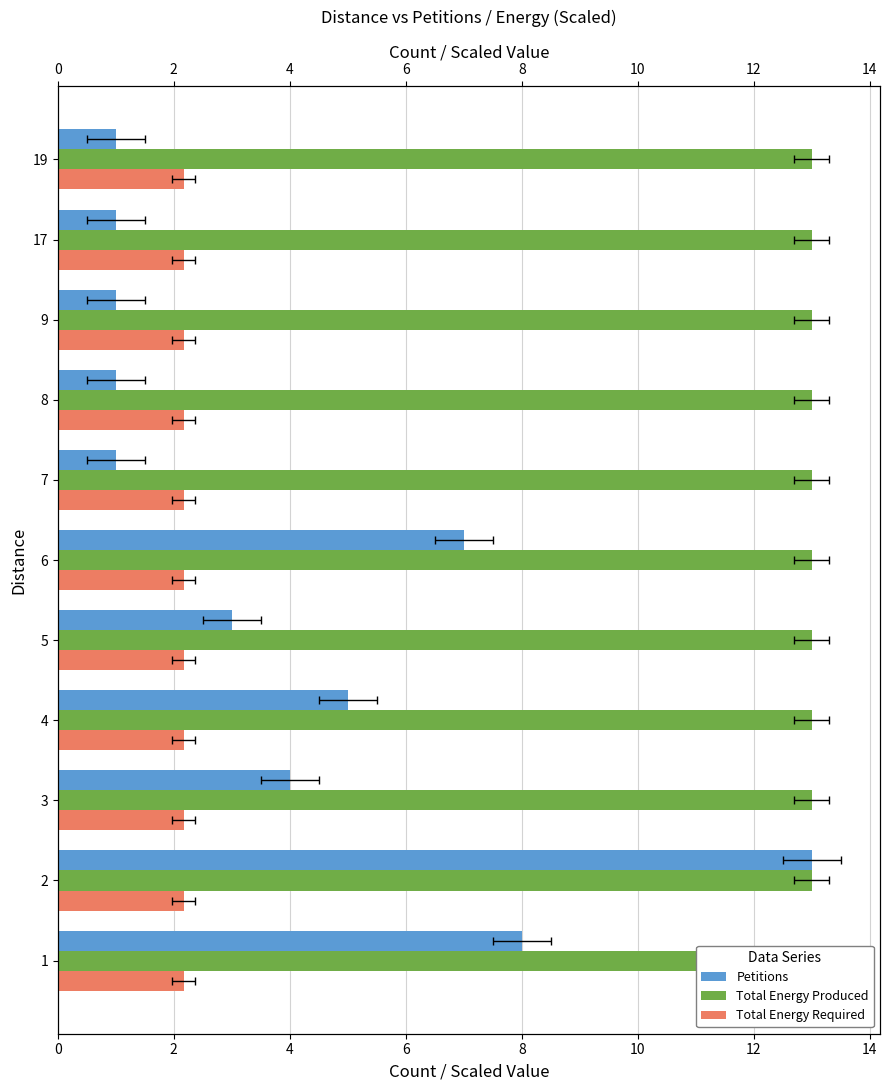

Between 4 and 6, which series saw the biggest shift?

Petitions